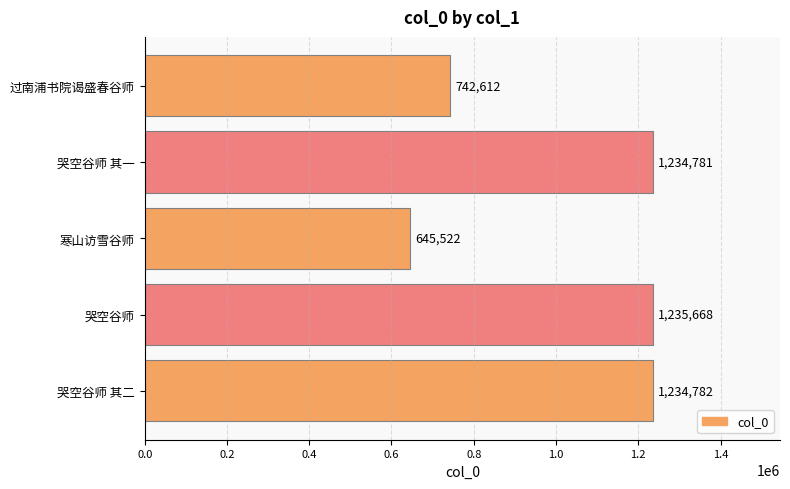

What is the sum of the values at 哭空谷师 and 过南浦书院谒盛春谷师?

1978280